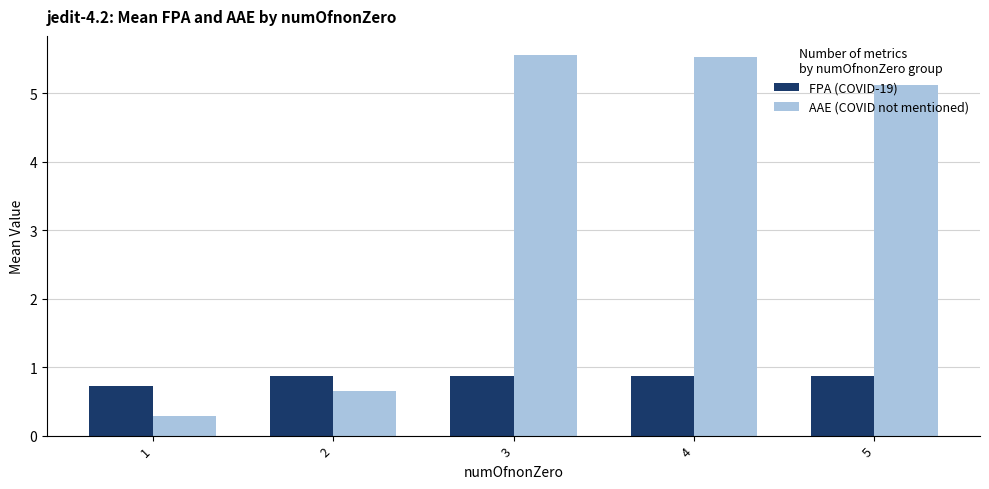

Rank the series at 5 from highest to lowest value.

AAE (COVID not mentioned), FPA (COVID-19)